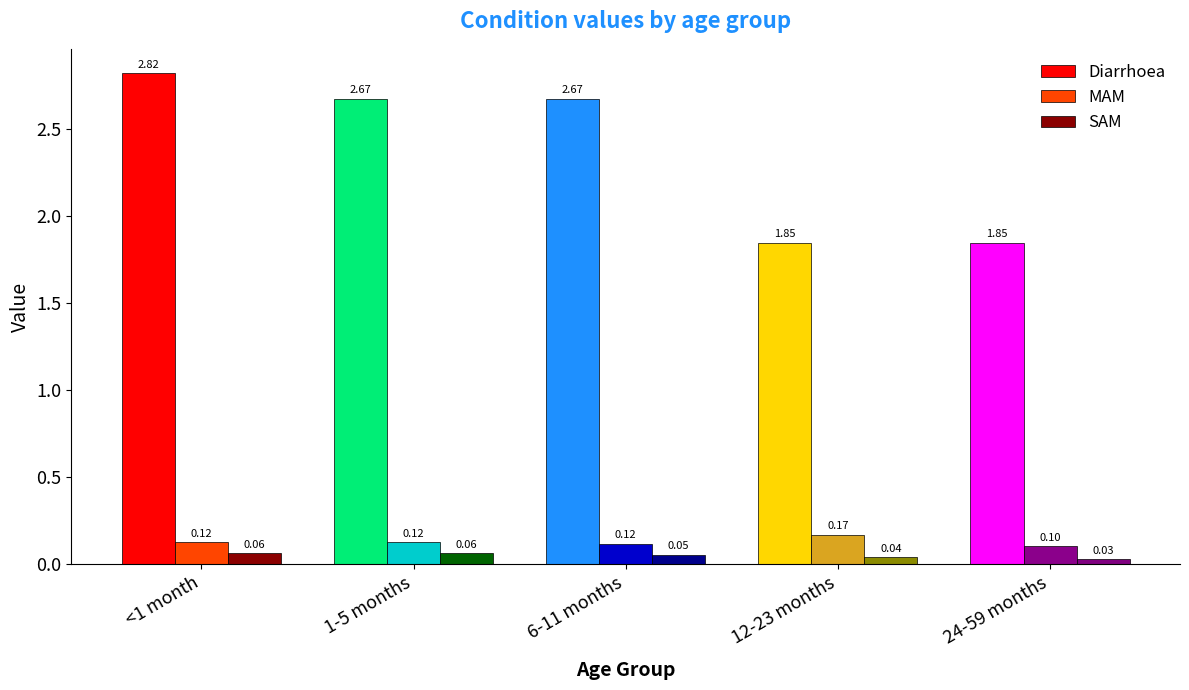

Which series has the widest spread of values?

Diarrhoea